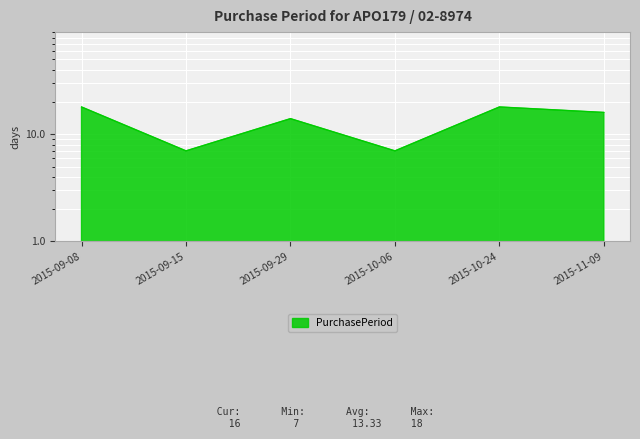

What is the average value?

13